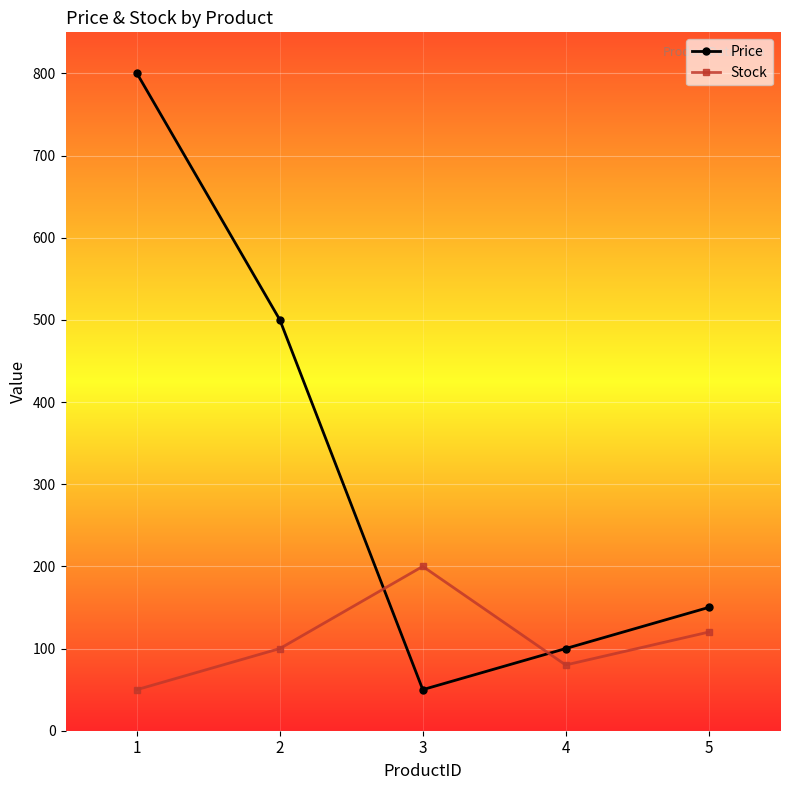

What is the lowest value of the Price series?

50